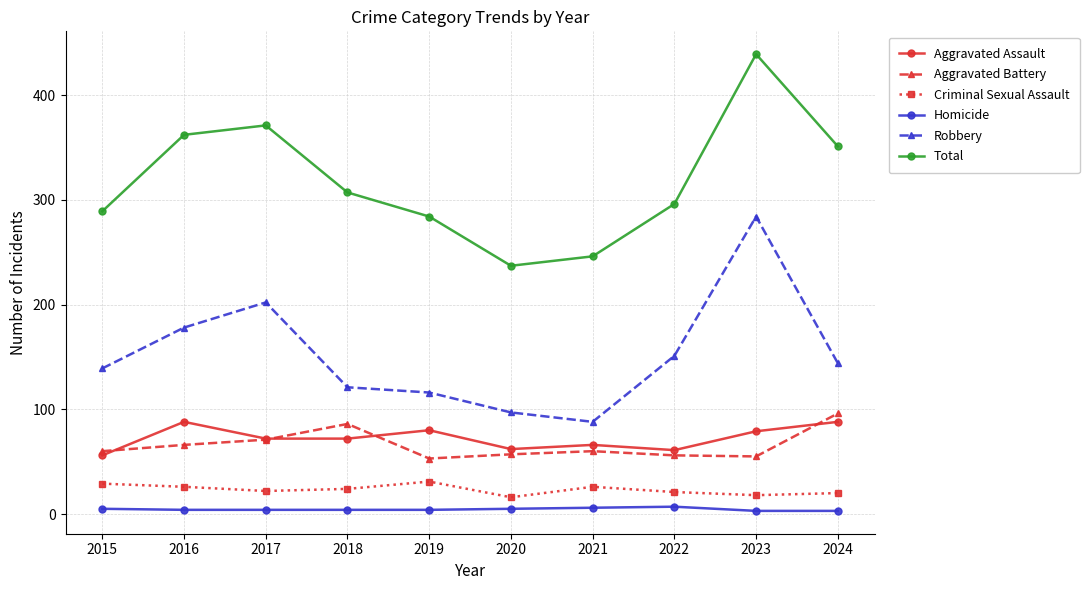

Which series has the largest total across all categories?

Total